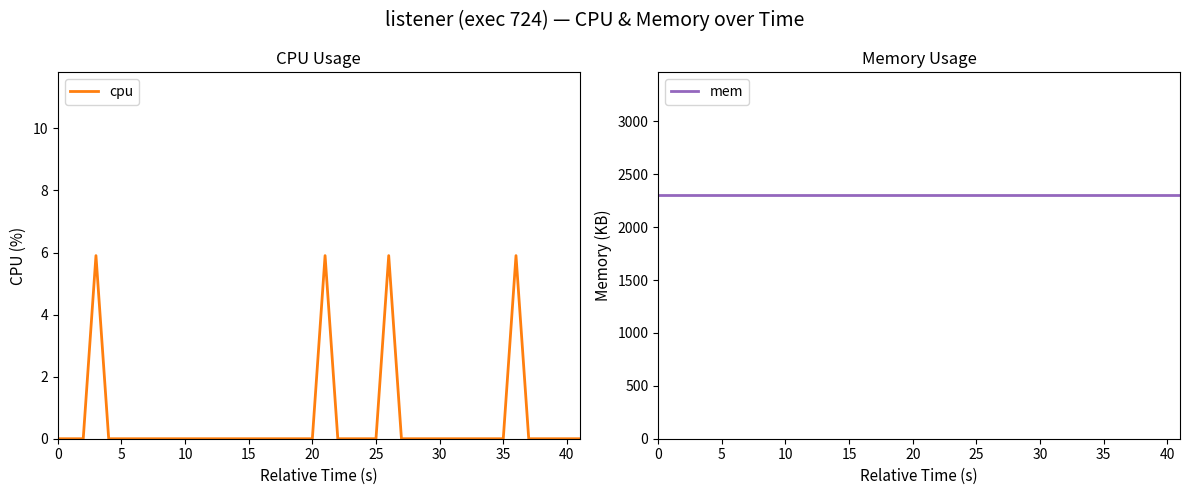

What is the difference between the maximum and minimum values in the cpu series?

5.9